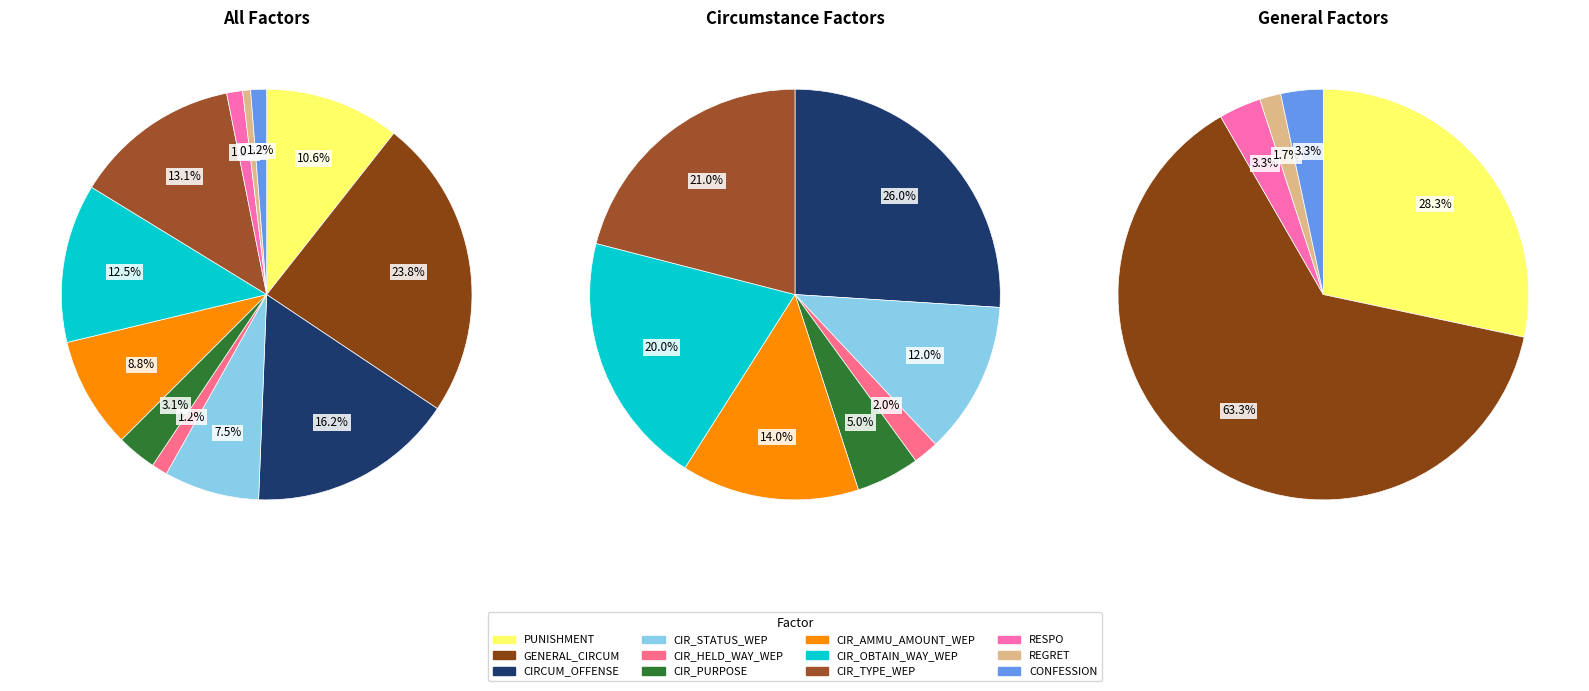

Is there a majority slice in this chart?

No